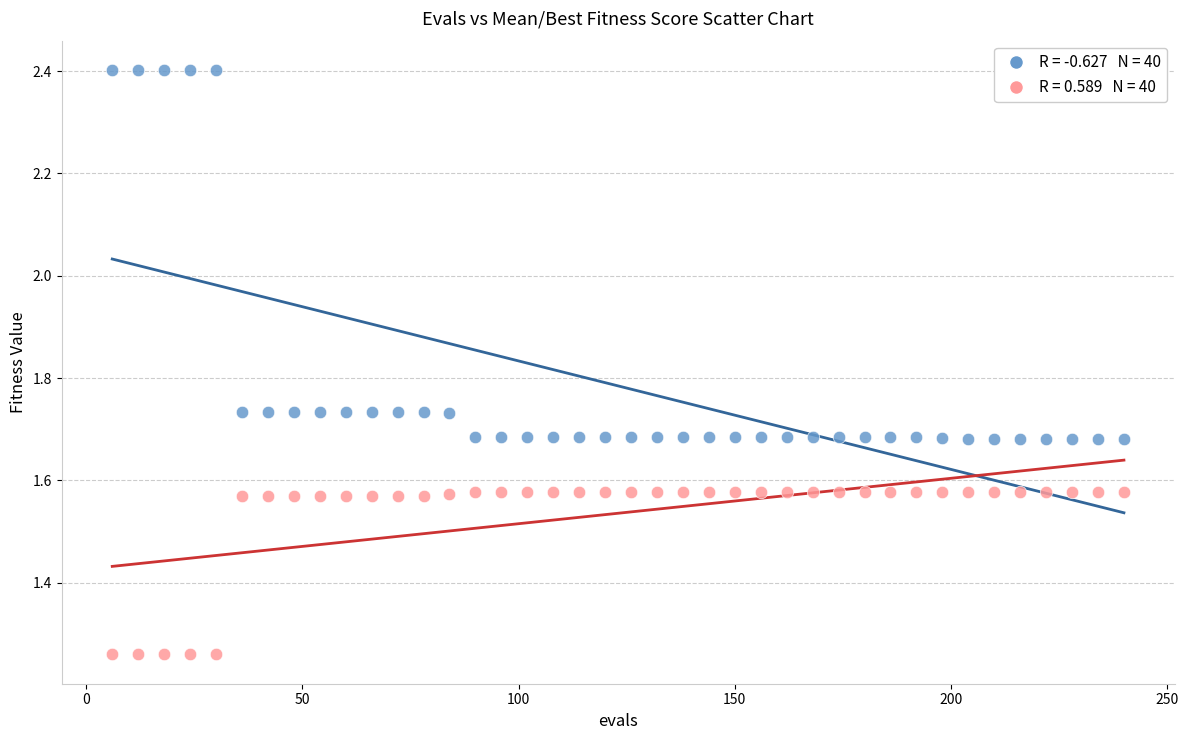

Across all data points, what is the range of Y values (max minus min)?

1.1